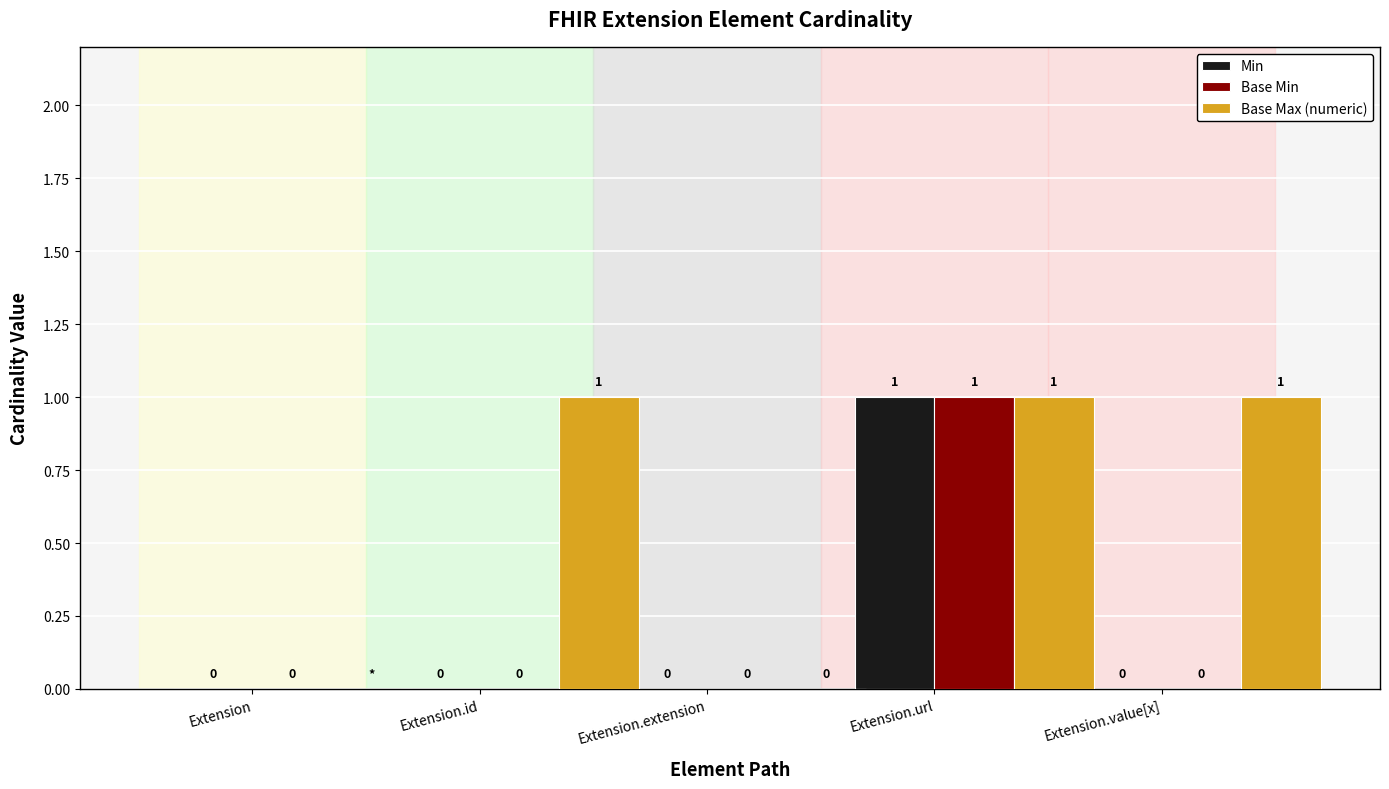

The Min series shows 1 at Extension.id. True or false?

False